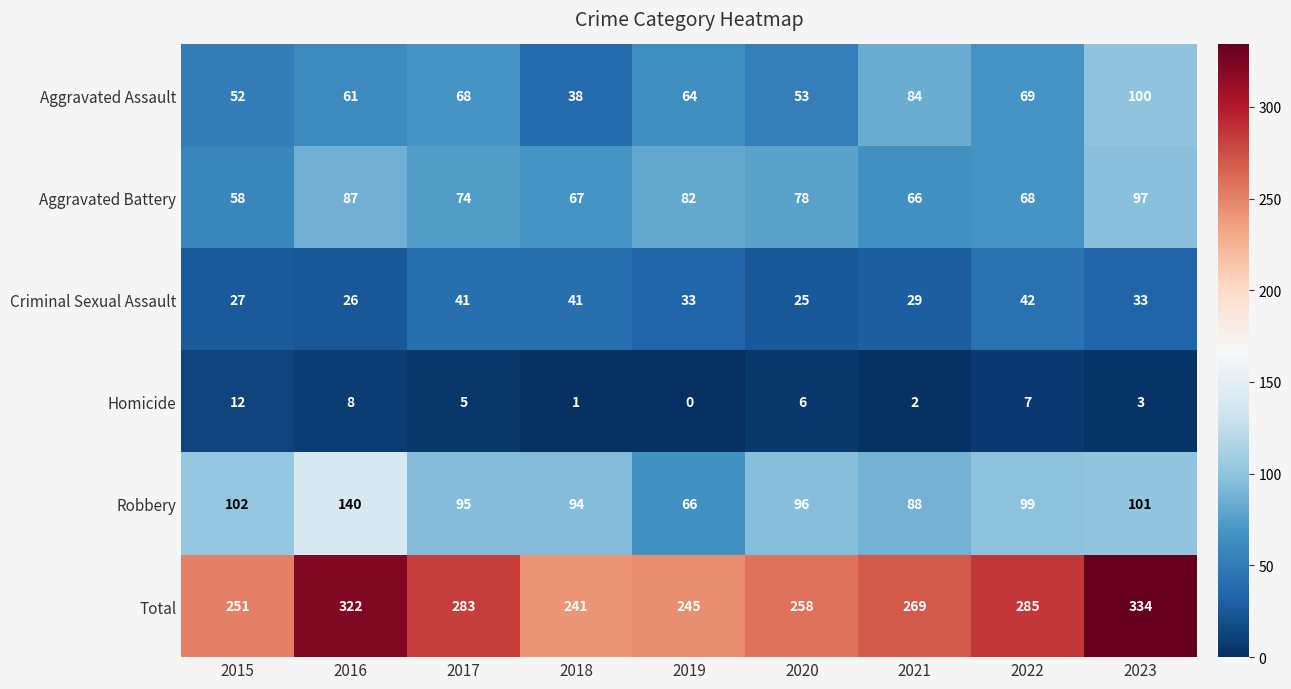

Which category has the highest value in the Robbery series?

2016